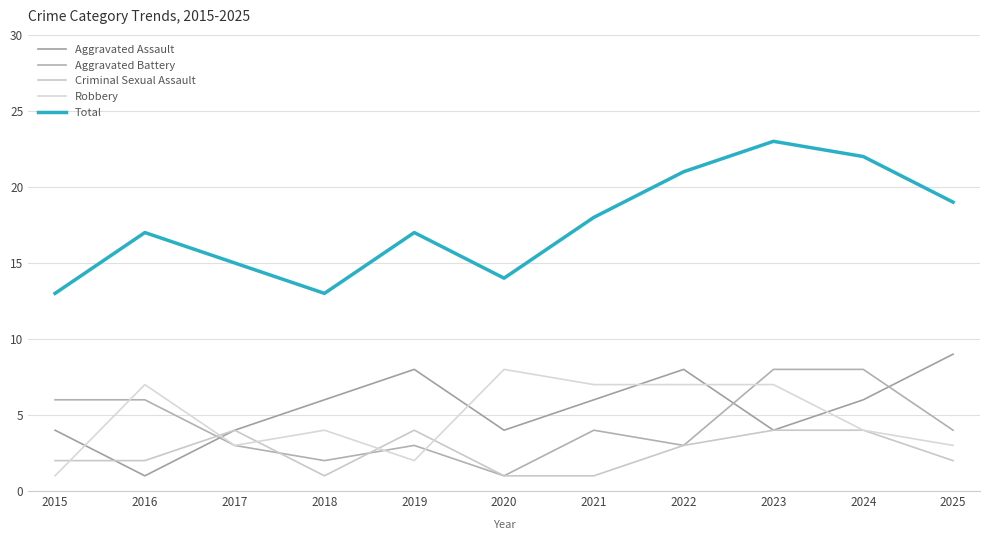

What is the difference between the Robbery values at 2021 and 2018?

3